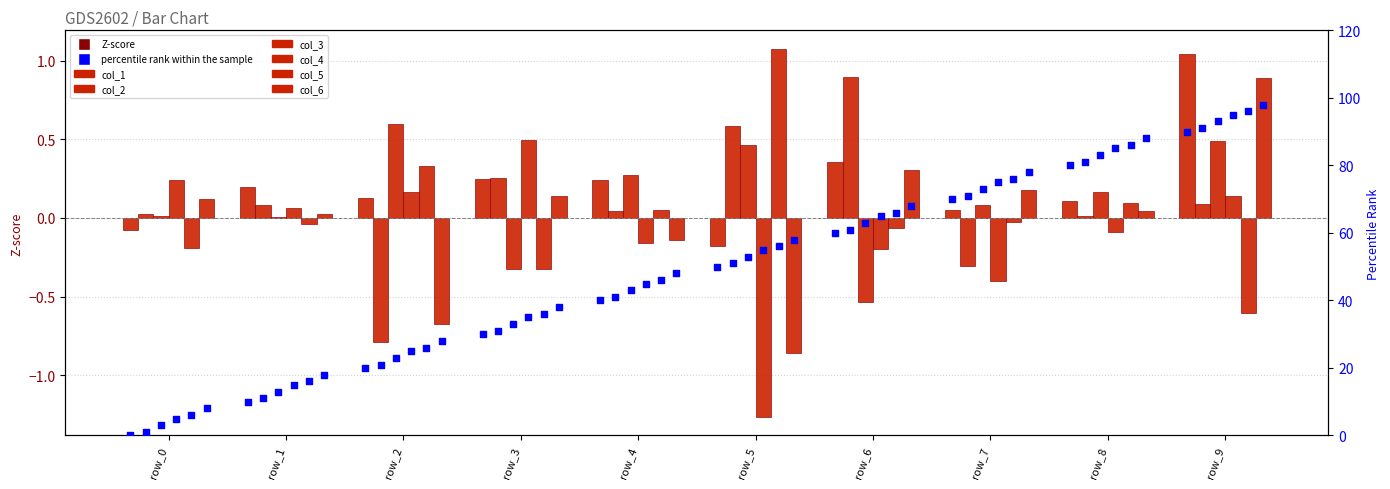

Is the value of col_3 at row_5 greater than the value of col_4 at row_3?

No